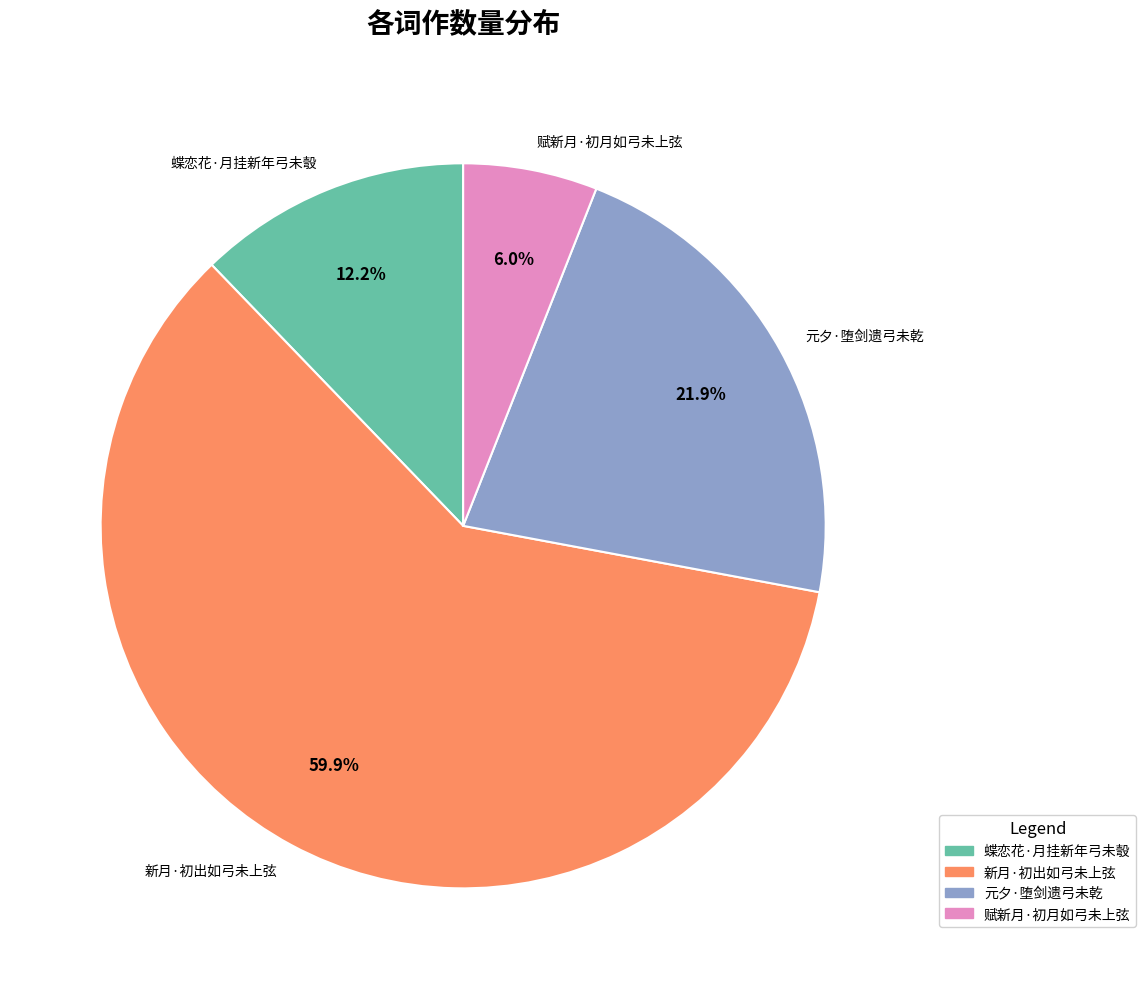

Count the number of slices in the pie.

4